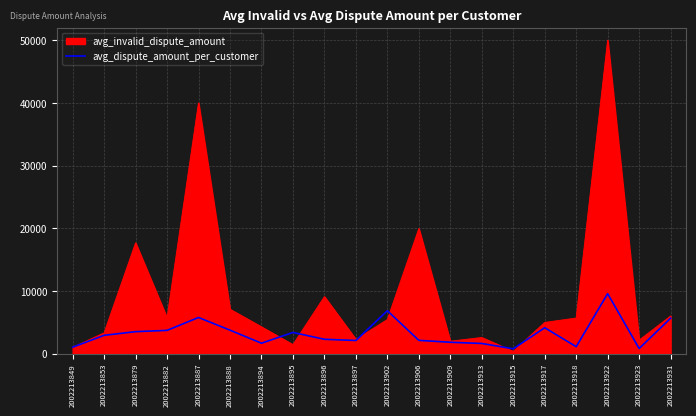

Rank the series by their maximum value, from highest to lowest.

avg_invalid_dispute_amount, avg_dispute_amount_per_customer